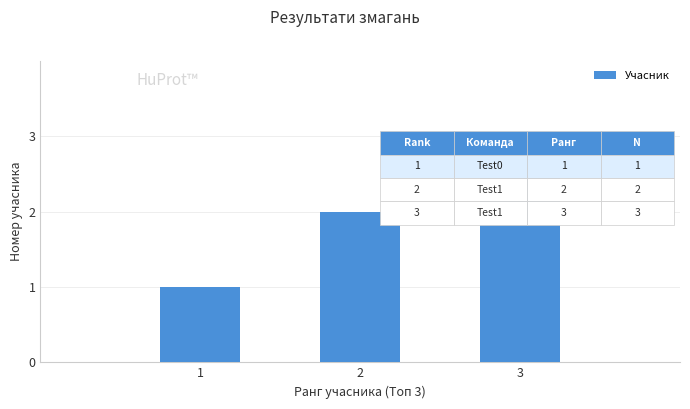

What is the difference between the maximum and minimum values?

2